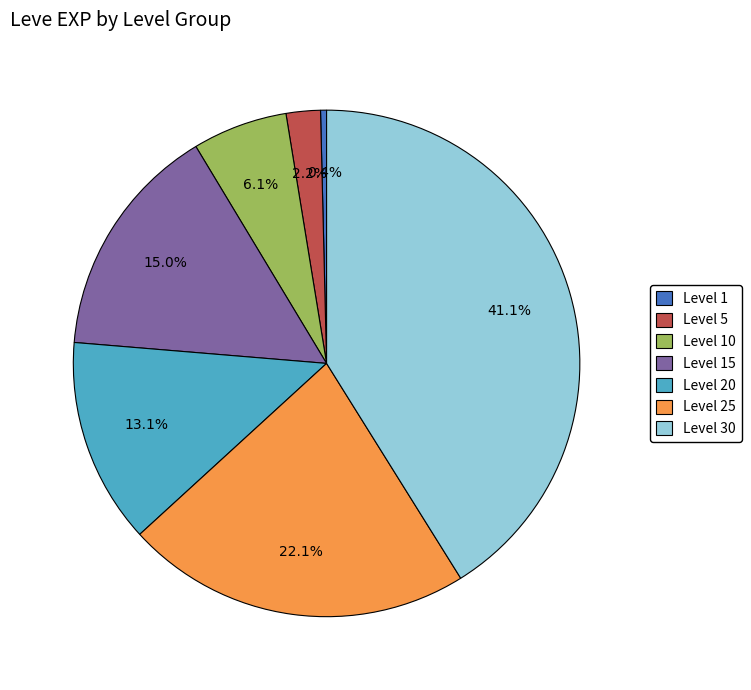

Does Level 10 account for over 50% of the chart?

No